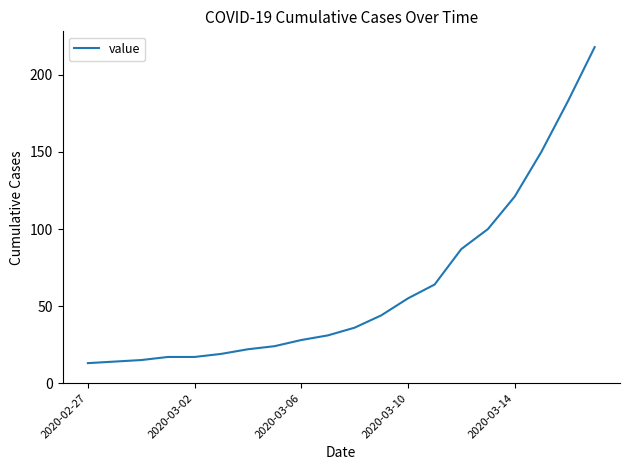

What is the greatest value displayed?

218